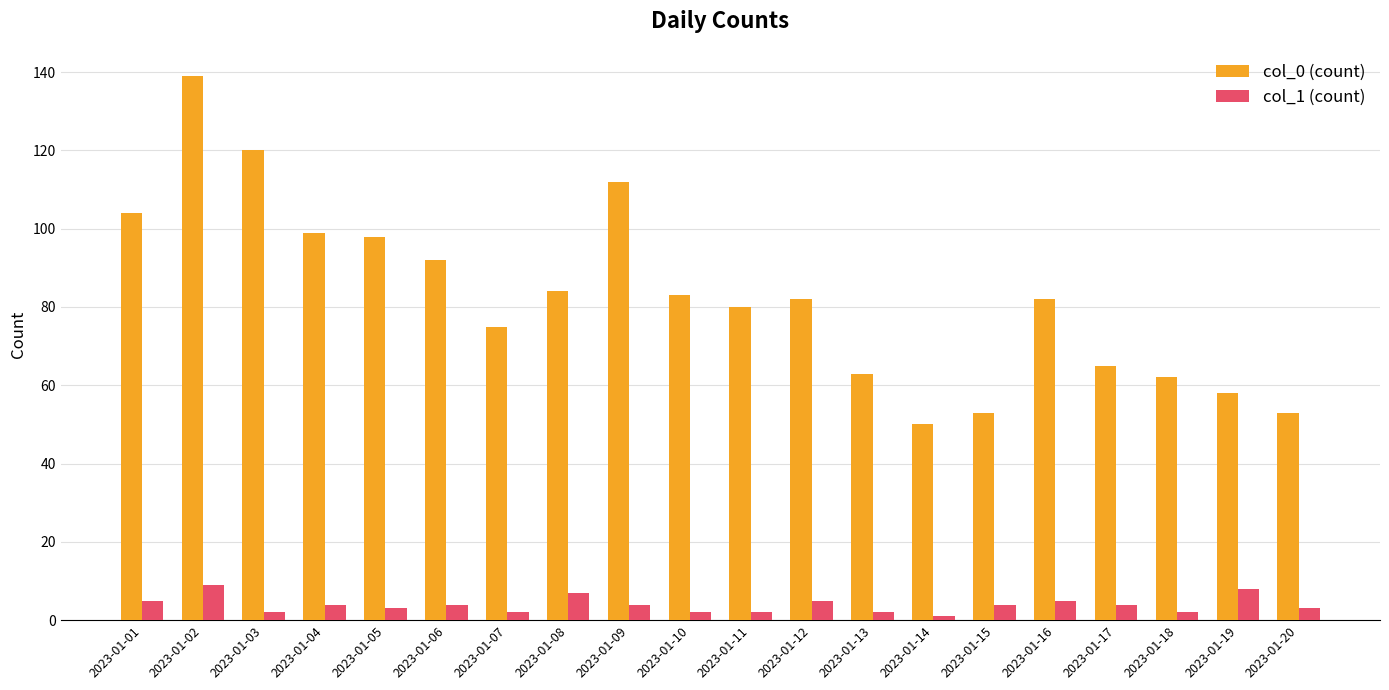

What is the sum of the col_0 (count) values at 2023-01-20 and 2023-01-18?

115